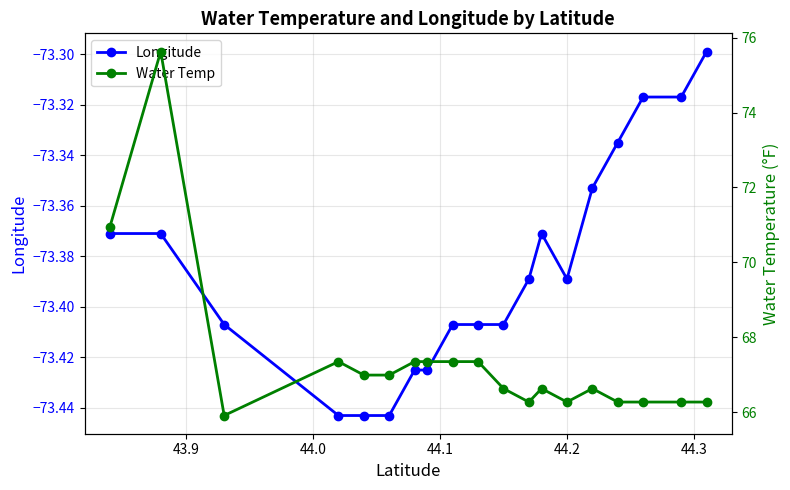

What is the difference between the second highest and second lowest values in the Water Temp series?

4.7